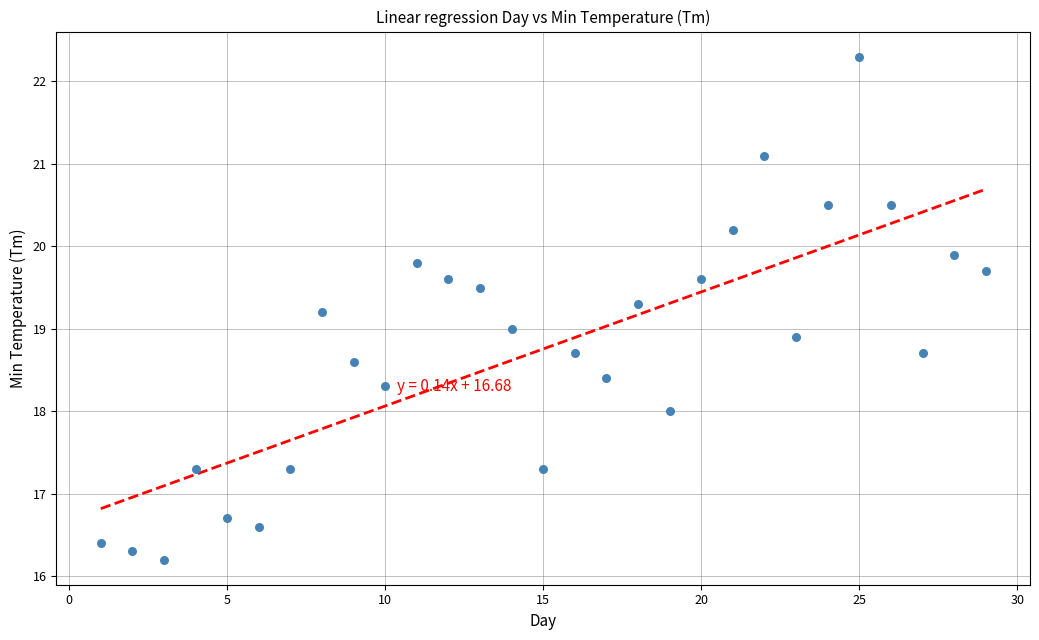

What is the range of Y values (max minus min)?

6.1